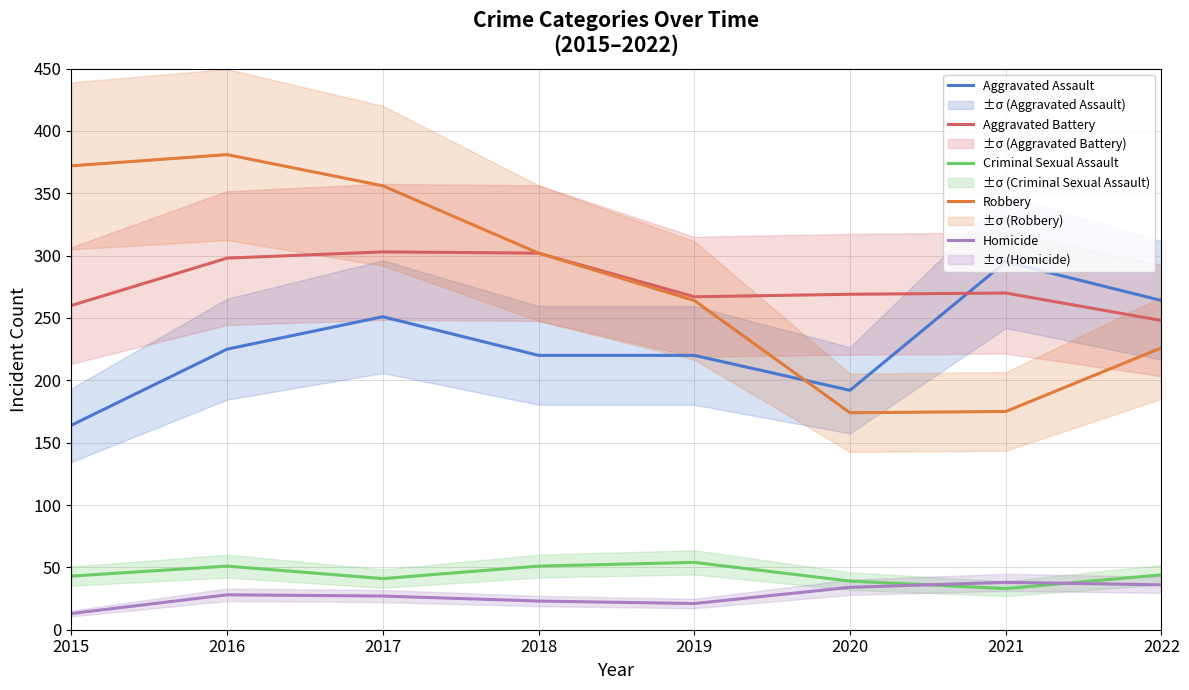

List the labels in order of Aggravated Battery value, largest first.

2017, 2018, 2016, 2021, 2020, 2019, 2015, 2022